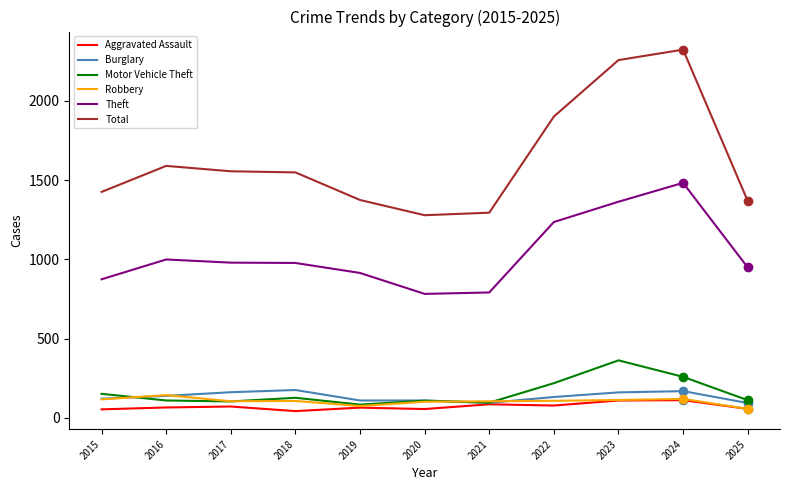

Does the chart have visible grid lines?

No